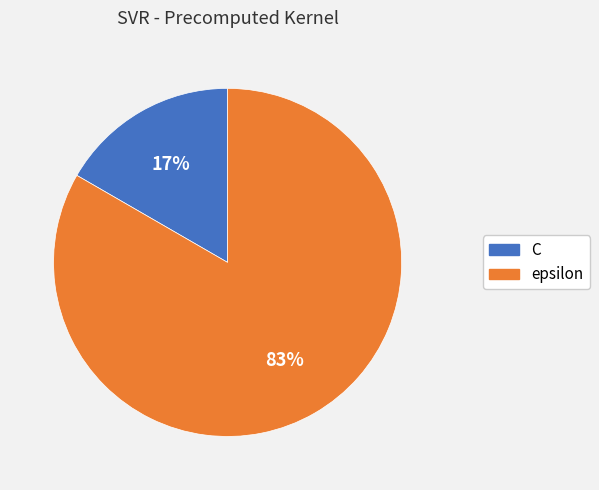

To the nearest percent, what portion does epsilon represent?

83%